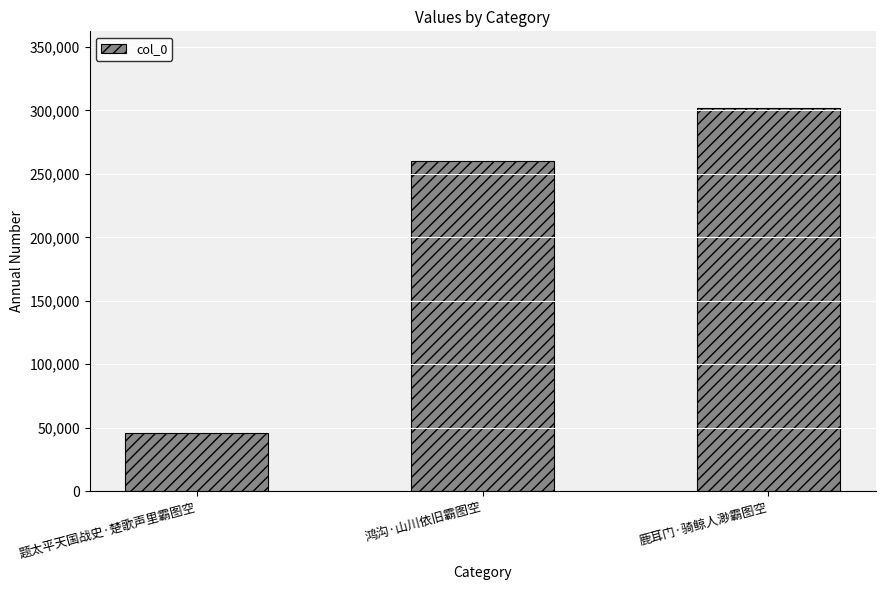

The value at 鹿耳门·骑鲸人渺霸图空 is 301960. True or false?

True